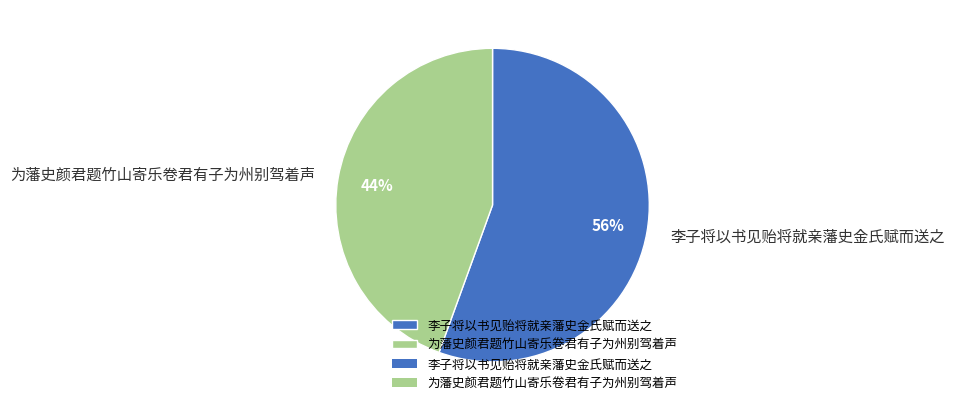

Count the number of slices in the pie.

2